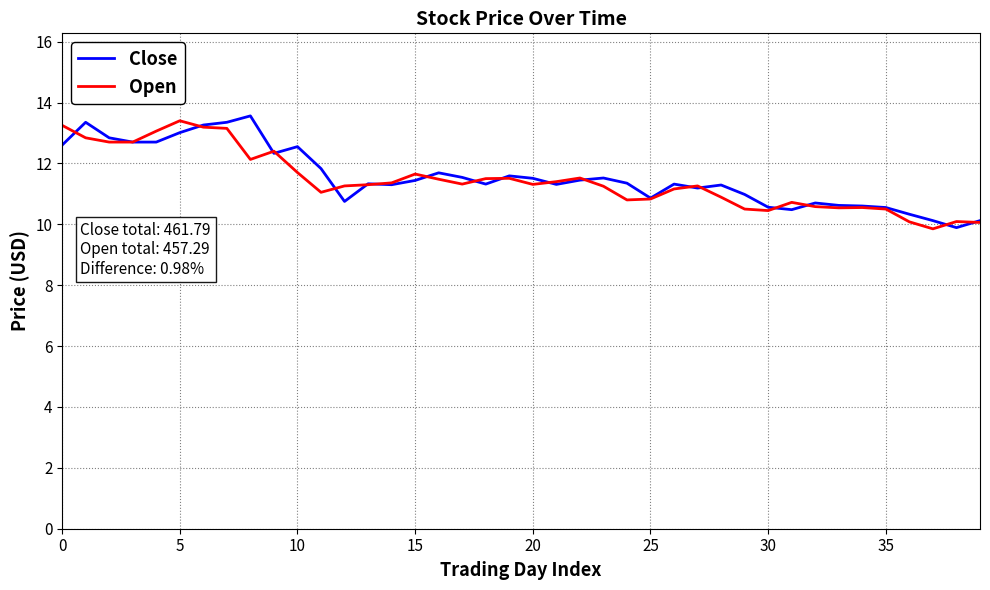

What is the greatest value displayed?

13.6